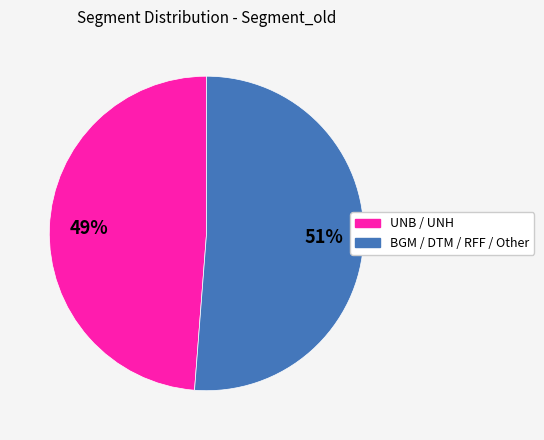

How many segments does this pie chart have?

2